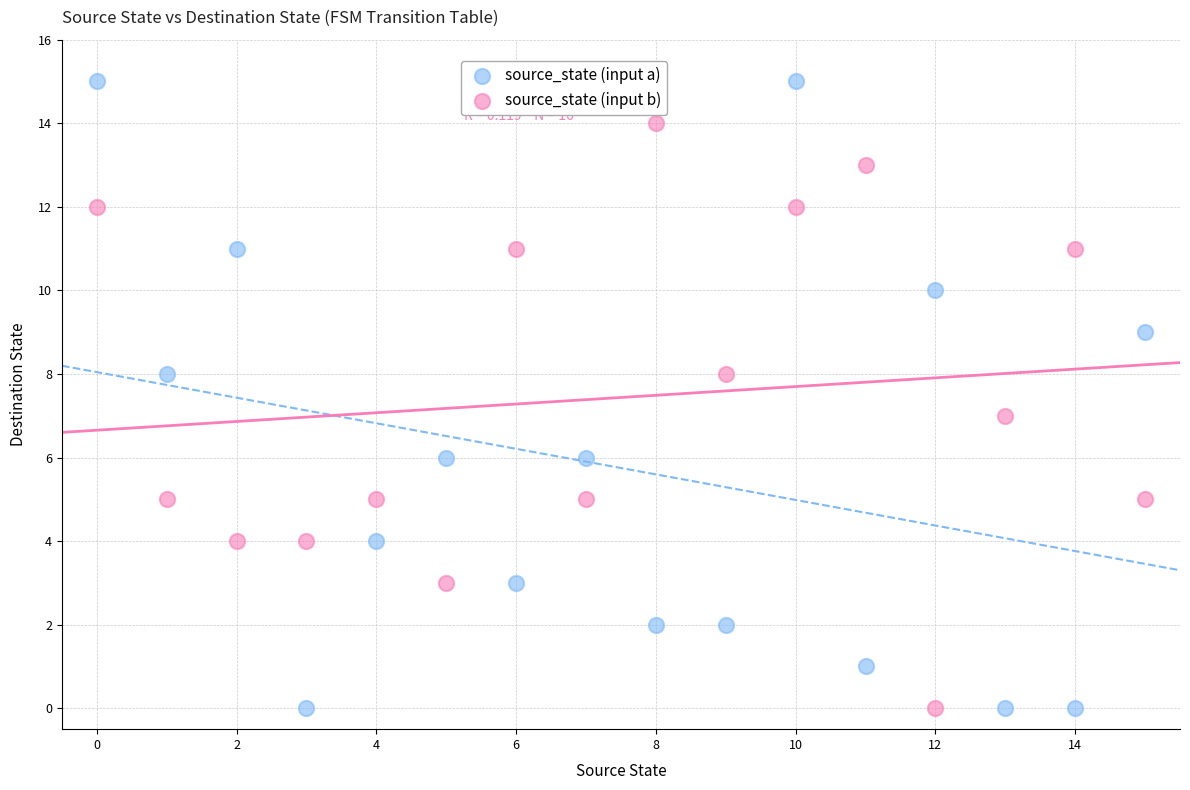

Which series has the largest Y range (max minus min)?

source_state (input a)